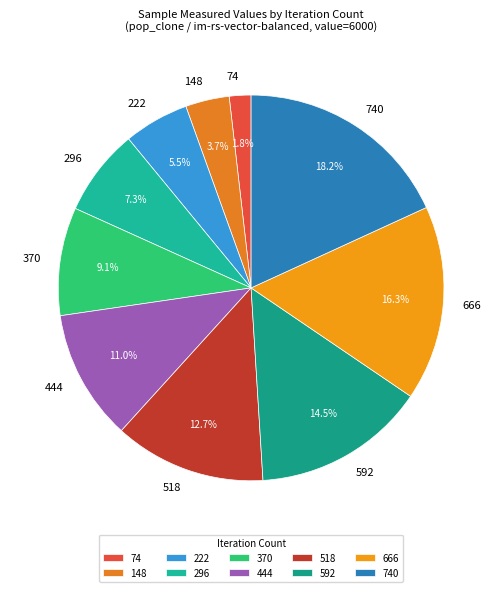

Rank the categories by value from highest to lowest.

740, 666, 592, 518, 444, 370, 296, 222, 148, 74